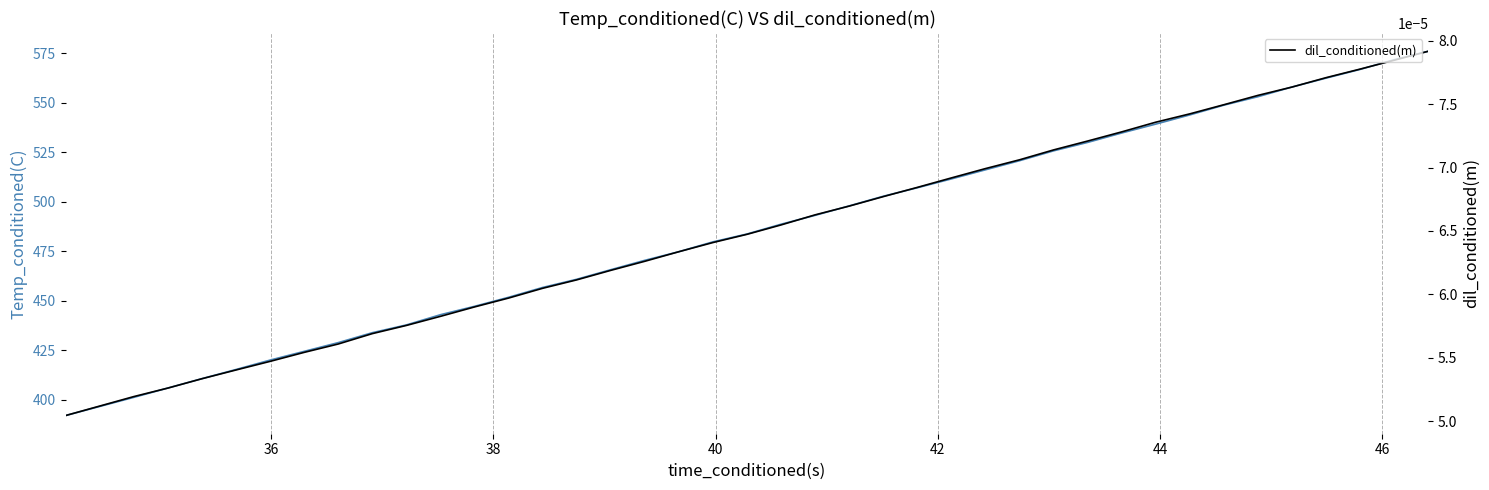

Which series has the widest spread of values?

Temp_conditioned(C)